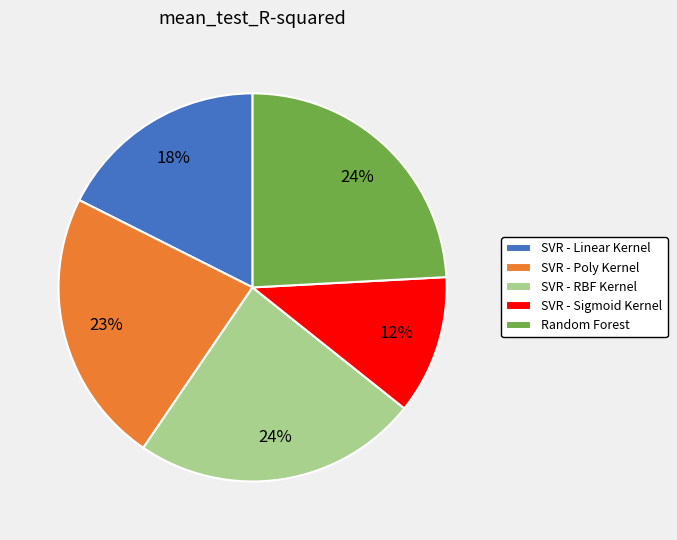

Between SVR - Linear Kernel and Random Forest, which is larger?

Random Forest